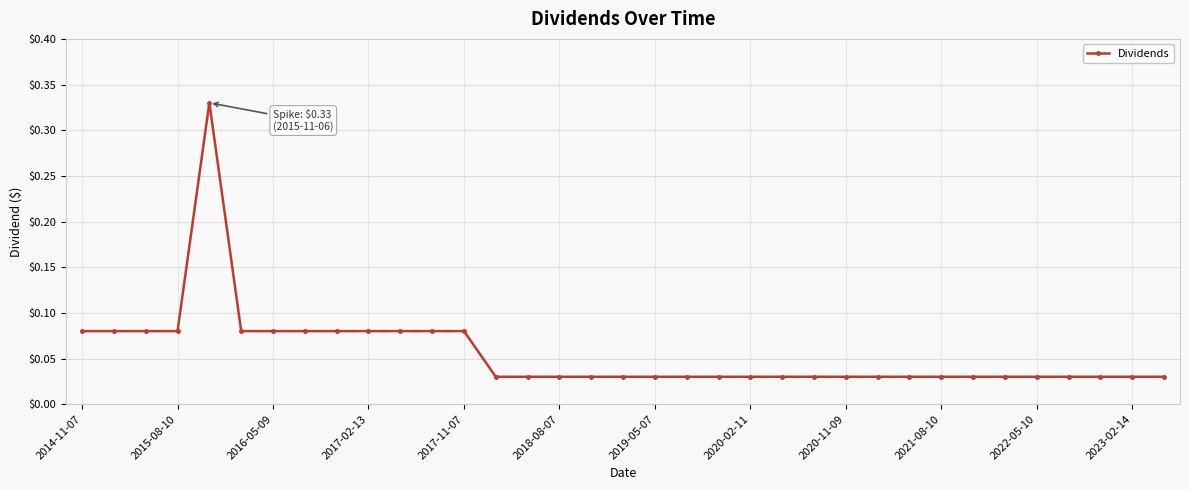

Does the chart have visible grid lines?

Yes